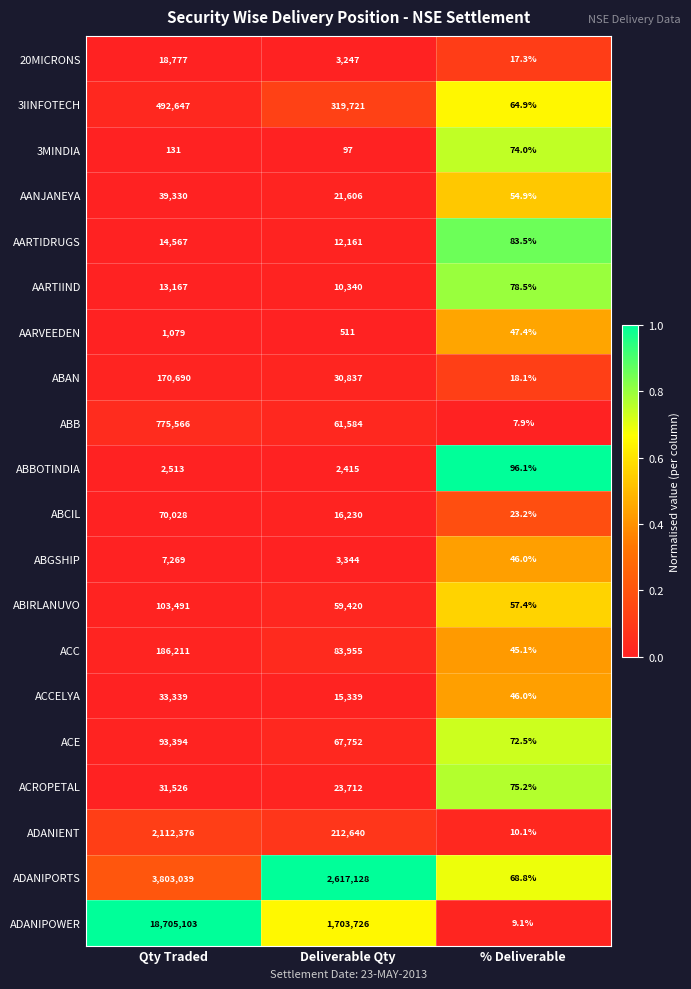

How many series are shown in this chart?

20